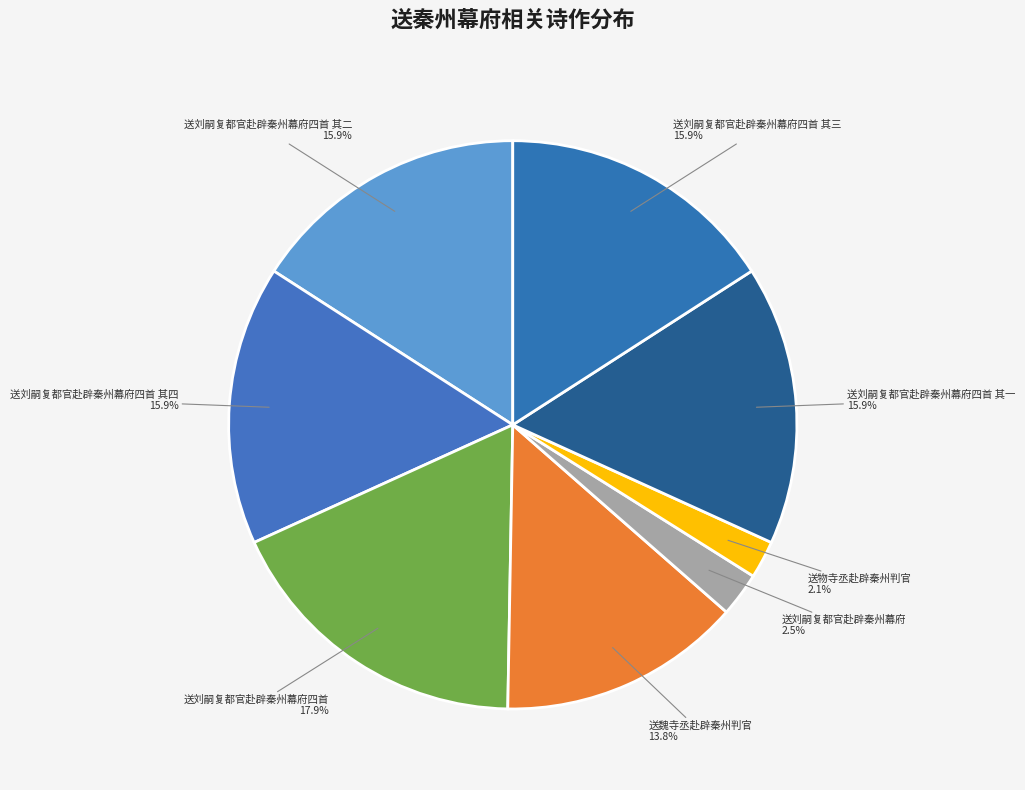

How many segments does this pie chart have?

8